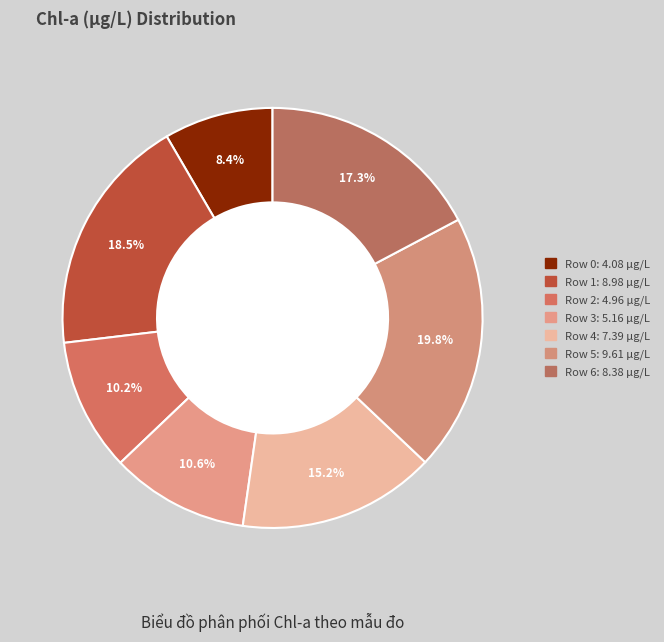

How many segments does this pie chart have?

7